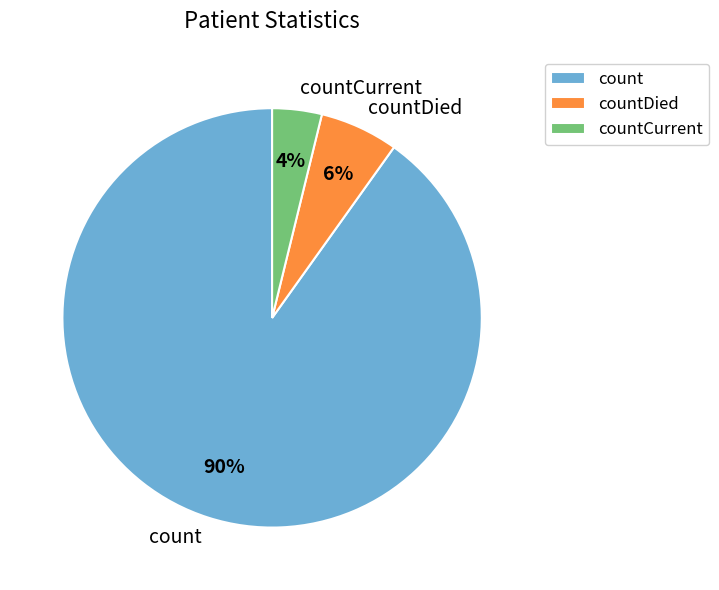

Is there a majority slice in this chart?

Yes